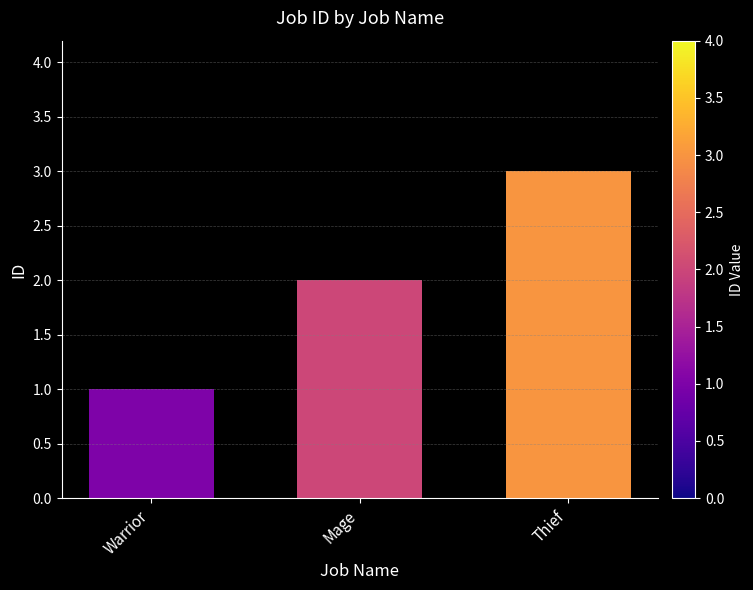

What is the label of the 2nd bar from the left?

Mage